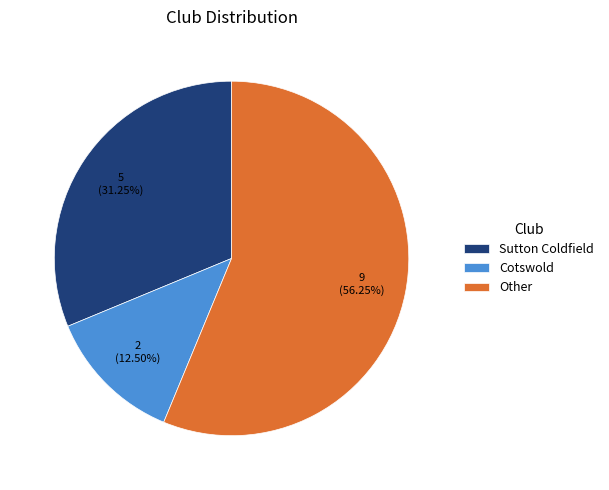

Is there a majority slice in this chart?

Yes